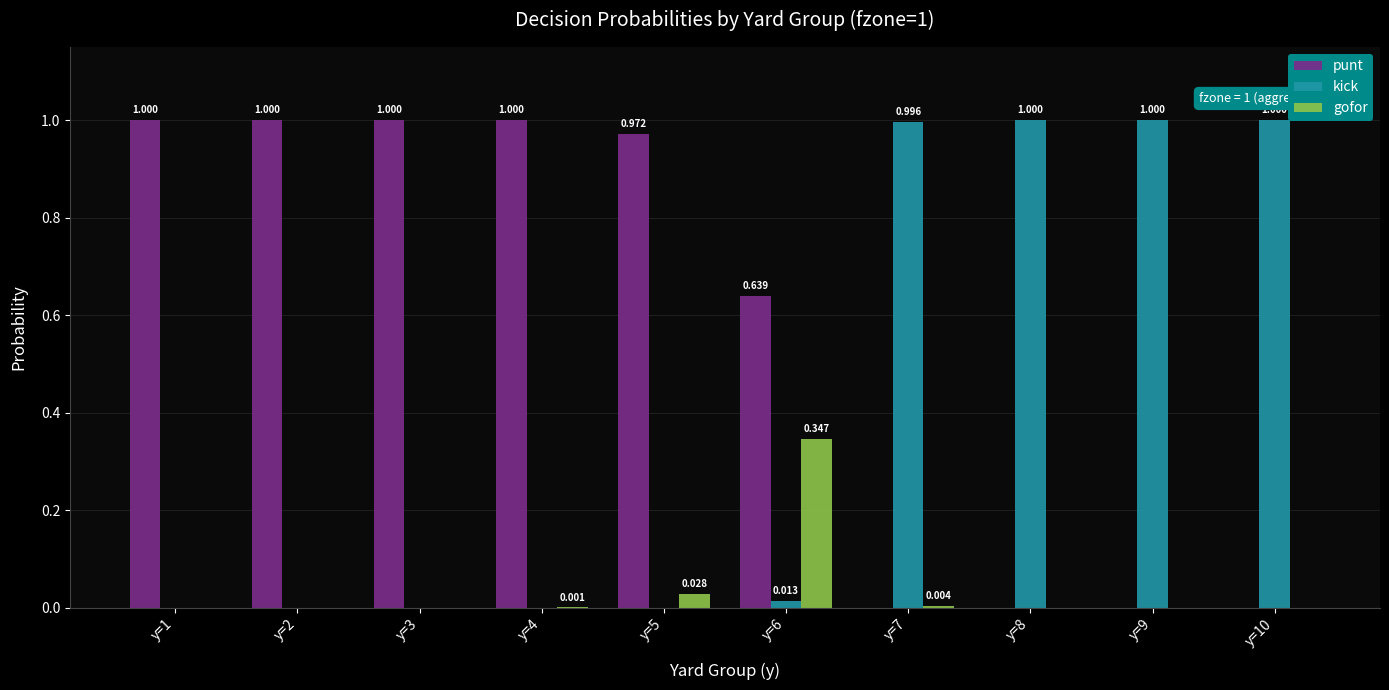

Is the value of kick at y=5 greater than the value of punt at y=3?

No